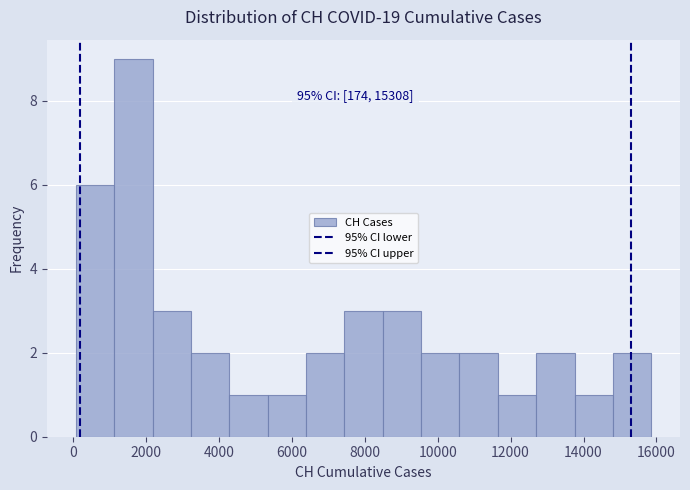

Which range on the x-axis has the tallest bar?

1200 to 2200